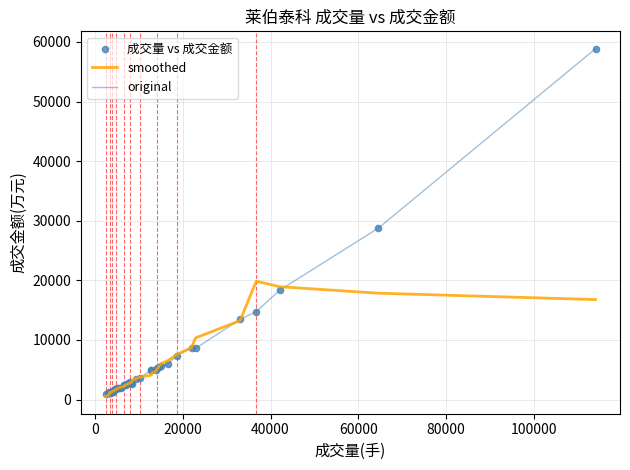

What is the highest value of the original series?

58861.0